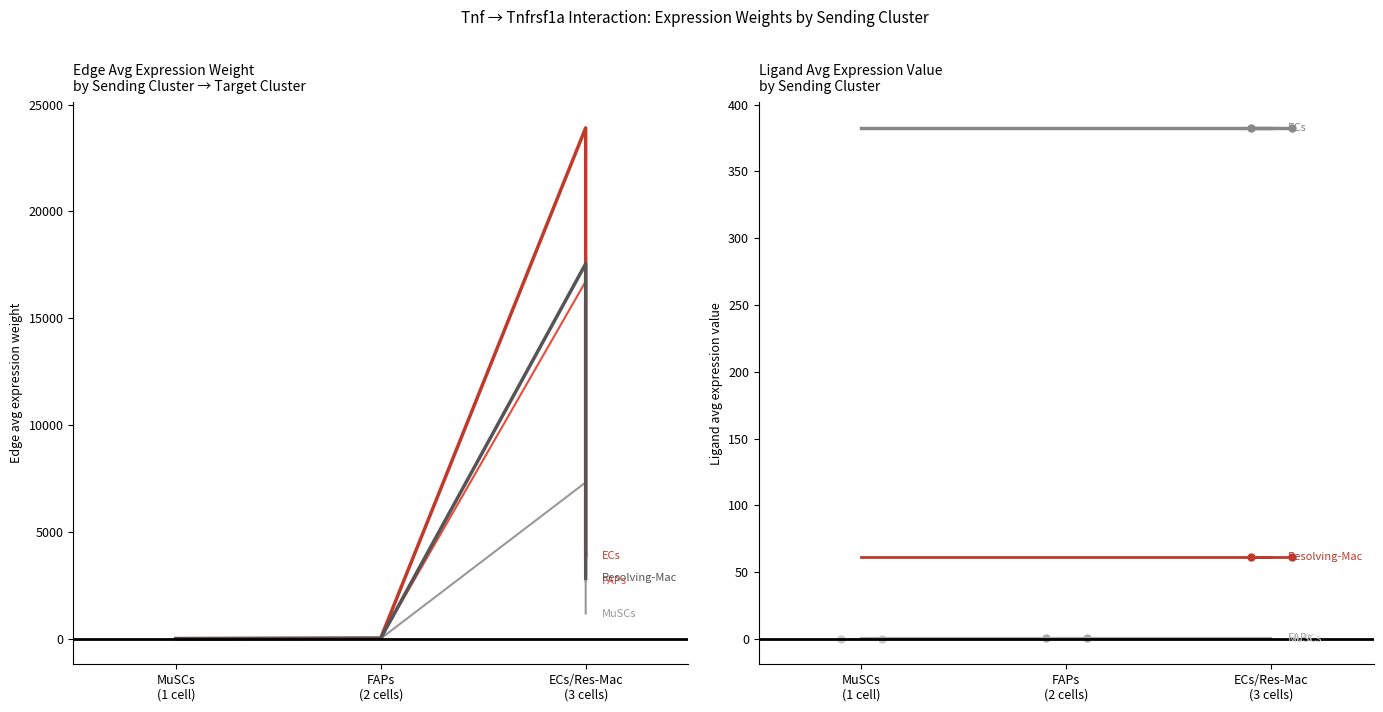

Which series changed the most between MuSCs
(1 cell) and FAPs
(2 cells)?

ECs